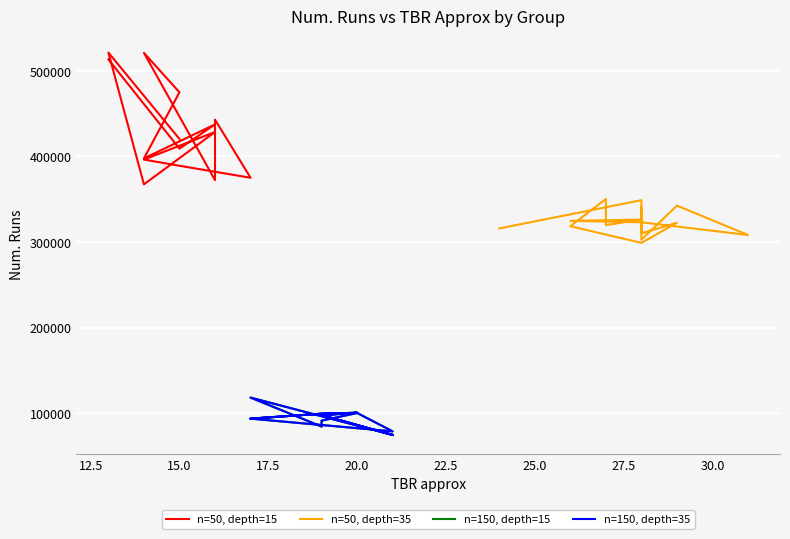

What is the minimum value for n=150, depth=35?

74666